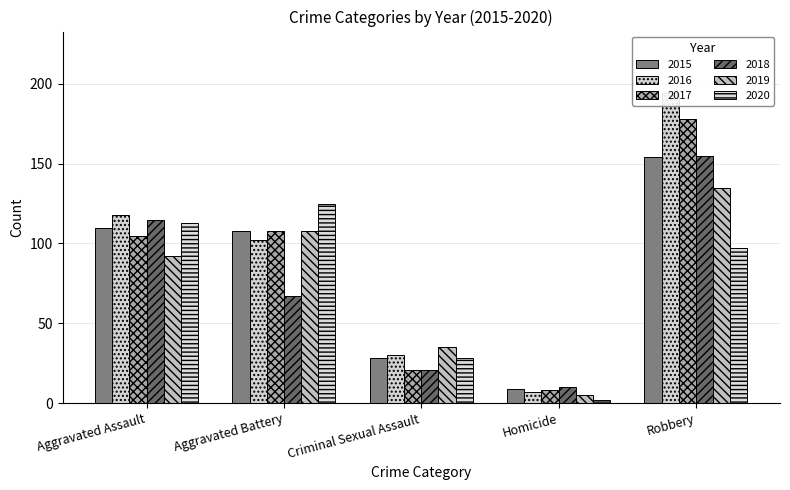

The value of 2018 at Criminal Sexual Assault is 6. True or false?

False